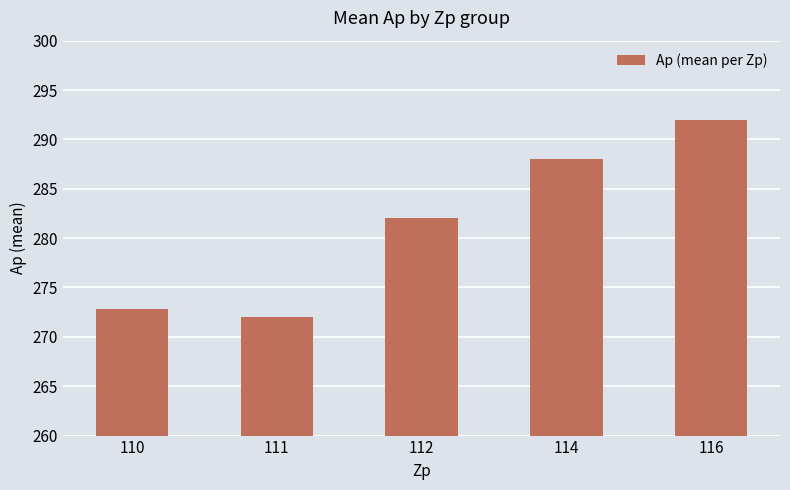

What is the difference between the values at 112 and 110?

9.2